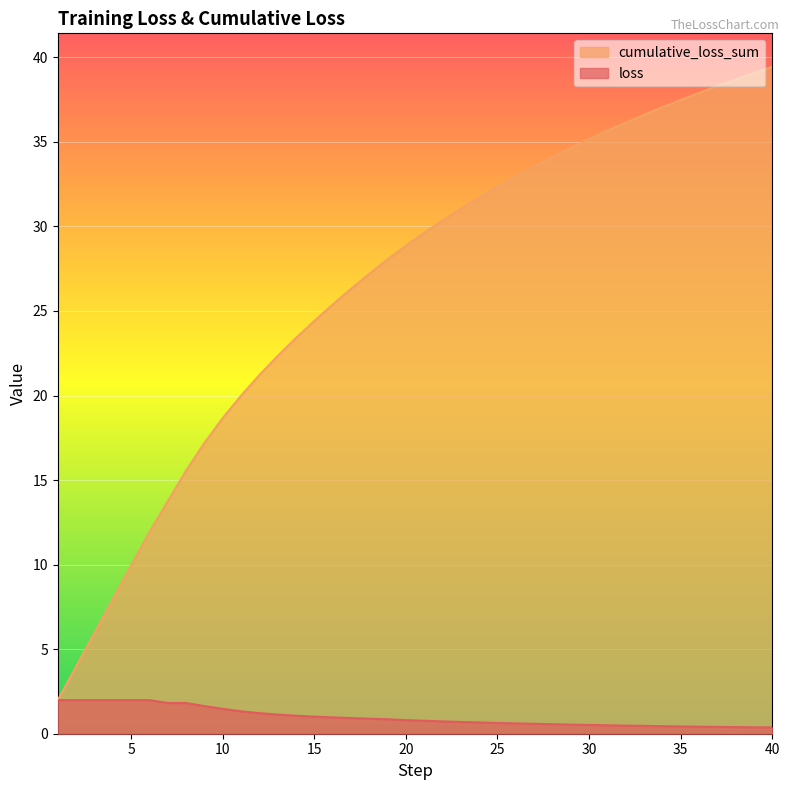

Count the number of data series in this chart.

2